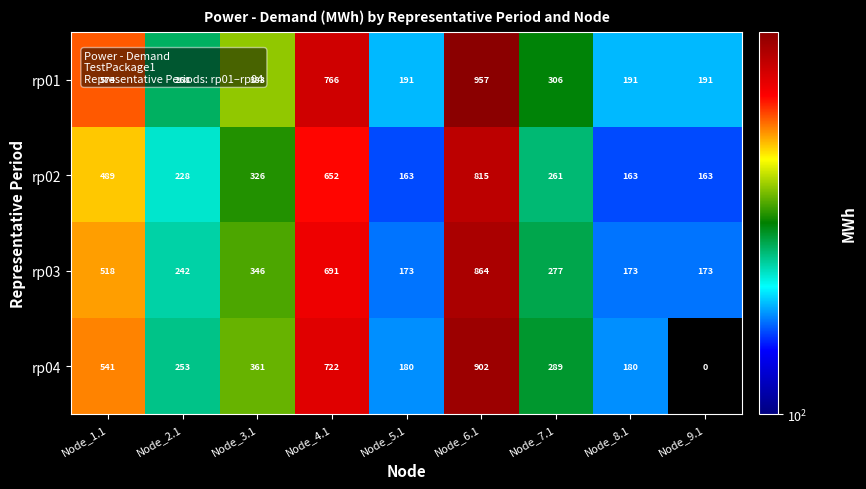

At which category is the sum across all series the highest?

Node_6.1